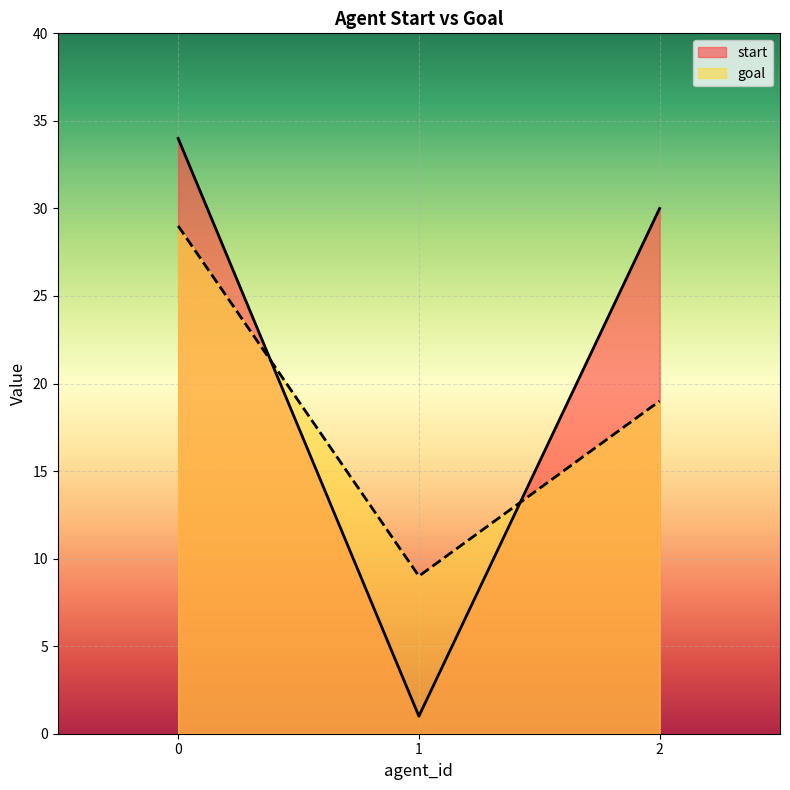

Reading left to right, what are all the values shown in this chart?

start: 0=34	1=1	2=30
goal: 0=29	1=9	2=19